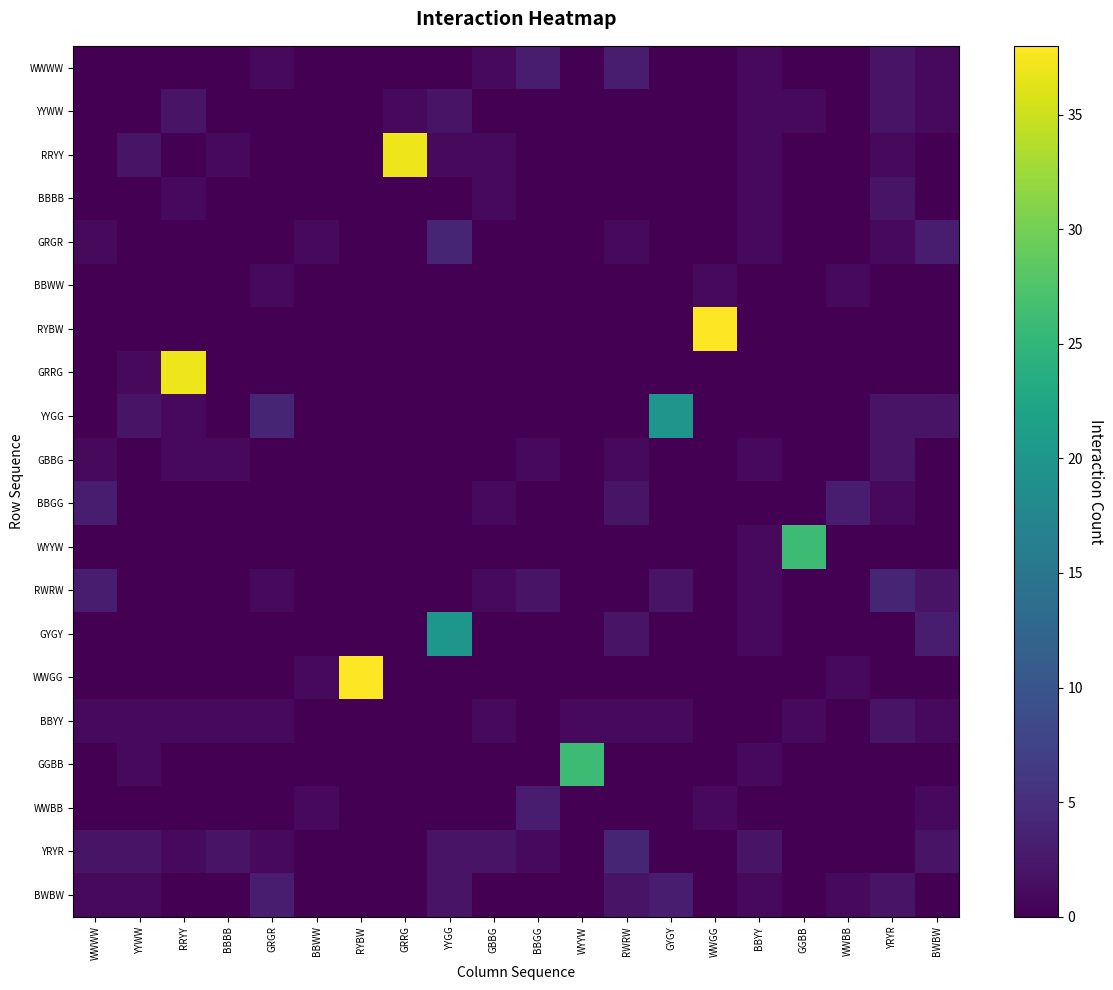

Reading left to right, extract all data points from this chart.

WWWW: WWWW=0	YYWW=0	RRYY=0	BBBB=0	GRGR=1	BBWW=0	RYBW=0	GRRG=0	YYGG=0	GBBG=1	BBGG=3	WYYW=0	RWRW=3	GYGY=0	WWGG=0	BBYY=1	GGBB=0	WWBB=0	YRYR=2	BWBW=1
YYWW: WWWW=0	YYWW=0	RRYY=2	BBBB=0	GRGR=0	BBWW=0	RYBW=0	GRRG=1	YYGG=2	GBBG=0	BBGG=0	WYYW=0	RWRW=0	GYGY=0	WWGG=0	BBYY=1	GGBB=1	WWBB=0	YRYR=2	BWBW=1
RRYY: WWWW=0	YYWW=2	RRYY=0	BBBB=1	GRGR=0	BBWW=0	RYBW=0	GRRG=37	YYGG=1	GBBG=1	BBGG=0	WYYW=0	RWRW=0	GYGY=0	WWGG=0	BBYY=1	GGBB=0	WWBB=0	YRYR=1	BWBW=0
BBBB: WWWW=0	YYWW=0	RRYY=1	BBBB=0	GRGR=0	BBWW=0	RYBW=0	GRRG=0	YYGG=0	GBBG=1	BBGG=0	WYYW=0	RWRW=0	GYGY=0	WWGG=0	BBYY=1	GGBB=0	WWBB=0	YRYR=2	BWBW=0
GRGR: WWWW=1	YYWW=0	RRYY=0	BBBB=0	GRGR=0	BBWW=1	RYBW=0	GRRG=0	YYGG=4	GBBG=0	BBGG=0	WYYW=0	RWRW=1	GYGY=0	WWGG=0	BBYY=1	GGBB=0	WWBB=0	YRYR=1	BWBW=3
BBWW: WWWW=0	YYWW=0	RRYY=0	BBBB=0	GRGR=1	BBWW=0	RYBW=0	GRRG=0	YYGG=0	GBBG=0	BBGG=0	WYYW=0	RWRW=0	GYGY=0	WWGG=1	BBYY=0	GGBB=0	WWBB=1	YRYR=0	BWBW=0
RYBW: WWWW=0	YYWW=0	RRYY=0	BBBB=0	GRGR=0	BBWW=0	RYBW=0	GRRG=0	YYGG=0	GBBG=0	BBGG=0	WYYW=0	RWRW=0	GYGY=0	WWGG=38	BBYY=0	GGBB=0	WWBB=0	YRYR=0	BWBW=0
GRRG: WWWW=0	YYWW=1	RRYY=37	BBBB=0	GRGR=0	BBWW=0	RYBW=0	GRRG=0	YYGG=0	GBBG=0	BBGG=0	WYYW=0	RWRW=0	GYGY=0	WWGG=0	BBYY=0	GGBB=0	WWBB=0	YRYR=0	BWBW=0
YYGG: WWWW=0	YYWW=2	RRYY=1	BBBB=0	GRGR=4	BBWW=0	RYBW=0	GRRG=0	YYGG=0	GBBG=0	BBGG=0	WYYW=0	RWRW=0	GYGY=20	WWGG=0	BBYY=0	GGBB=0	WWBB=0	YRYR=2	BWBW=2
GBBG: WWWW=1	YYWW=0	RRYY=1	BBBB=1	GRGR=0	BBWW=0	RYBW=0	GRRG=0	YYGG=0	GBBG=0	BBGG=1	WYYW=0	RWRW=1	GYGY=0	WWGG=0	BBYY=1	GGBB=0	WWBB=0	YRYR=2	BWBW=0
BBGG: WWWW=3	YYWW=0	RRYY=0	BBBB=0	GRGR=0	BBWW=0	RYBW=0	GRRG=0	YYGG=0	GBBG=1	BBGG=0	WYYW=0	RWRW=2	GYGY=0	WWGG=0	BBYY=0	GGBB=0	WWBB=3	YRYR=1	BWBW=0
WYYW: WWWW=0	YYWW=0	RRYY=0	BBBB=0	GRGR=0	BBWW=0	RYBW=0	GRRG=0	YYGG=0	GBBG=0	BBGG=0	WYYW=0	RWRW=0	GYGY=0	WWGG=0	BBYY=1	GGBB=26	WWBB=0	YRYR=0	BWBW=0
RWRW: WWWW=3	YYWW=0	RRYY=0	BBBB=0	GRGR=1	BBWW=0	RYBW=0	GRRG=0	YYGG=0	GBBG=1	BBGG=2	WYYW=0	RWRW=0	GYGY=2	WWGG=0	BBYY=1	GGBB=0	WWBB=0	YRYR=4	BWBW=2
GYGY: WWWW=0	YYWW=0	RRYY=0	BBBB=0	GRGR=0	BBWW=0	RYBW=0	GRRG=0	YYGG=20	GBBG=0	BBGG=0	WYYW=0	RWRW=2	GYGY=0	WWGG=0	BBYY=1	GGBB=0	WWBB=0	YRYR=0	BWBW=3
WWGG: WWWW=0	YYWW=0	RRYY=0	BBBB=0	GRGR=0	BBWW=1	RYBW=38	GRRG=0	YYGG=0	GBBG=0	BBGG=0	WYYW=0	RWRW=0	GYGY=0	WWGG=0	BBYY=0	GGBB=0	WWBB=1	YRYR=0	BWBW=0
BBYY: WWWW=1	YYWW=1	RRYY=1	BBBB=1	GRGR=1	BBWW=0	RYBW=0	GRRG=0	YYGG=0	GBBG=1	BBGG=0	WYYW=1	RWRW=1	GYGY=1	WWGG=0	BBYY=0	GGBB=1	WWBB=0	YRYR=2	BWBW=1
GGBB: WWWW=0	YYWW=1	RRYY=0	BBBB=0	GRGR=0	BBWW=0	RYBW=0	GRRG=0	YYGG=0	GBBG=0	BBGG=0	WYYW=26	RWRW=0	GYGY=0	WWGG=0	BBYY=1	GGBB=0	WWBB=0	YRYR=0	BWBW=0
WWBB: WWWW=0	YYWW=0	RRYY=0	BBBB=0	GRGR=0	BBWW=1	RYBW=0	GRRG=0	YYGG=0	GBBG=0	BBGG=3	WYYW=0	RWRW=0	GYGY=0	WWGG=1	BBYY=0	GGBB=0	WWBB=0	YRYR=0	BWBW=1
YRYR: WWWW=2	YYWW=2	RRYY=1	BBBB=2	GRGR=1	BBWW=0	RYBW=0	GRRG=0	YYGG=2	GBBG=2	BBGG=1	WYYW=0	RWRW=4	GYGY=0	WWGG=0	BBYY=2	GGBB=0	WWBB=0	YRYR=0	BWBW=2
BWBW: WWWW=1	YYWW=1	RRYY=0	BBBB=0	GRGR=3	BBWW=0	RYBW=0	GRRG=0	YYGG=2	GBBG=0	BBGG=0	WYYW=0	RWRW=2	GYGY=3	WWGG=0	BBYY=1	GGBB=0	WWBB=1	YRYR=2	BWBW=0